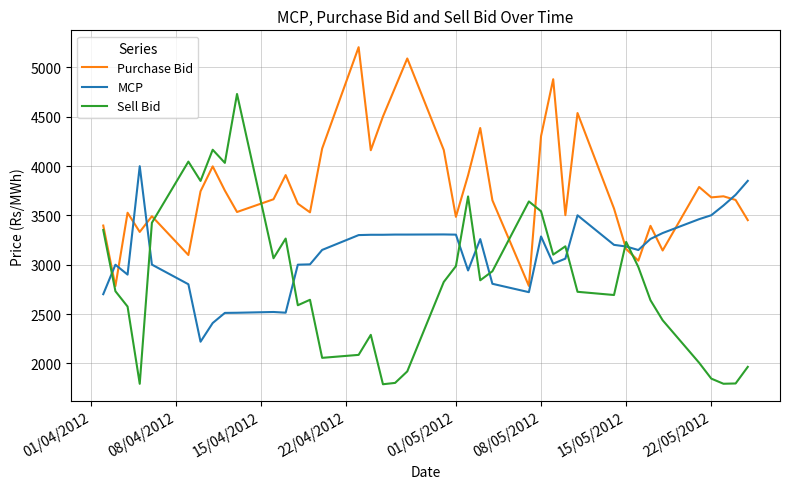

Does the chart have visible grid lines?

Yes